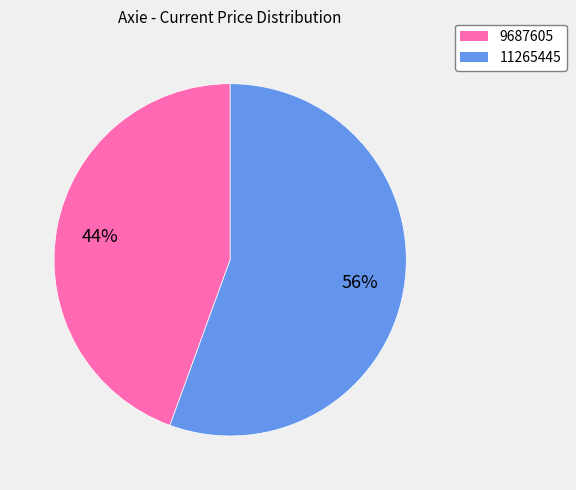

Is it true that 9687605 is 44% of the pie?

True